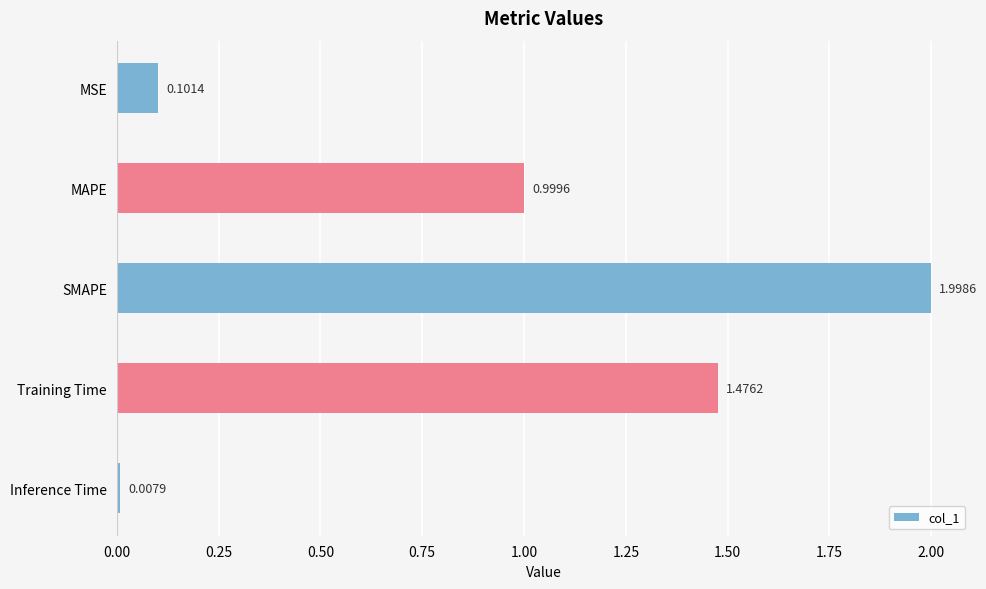

Which category has the highest value across all series?

SMAPE